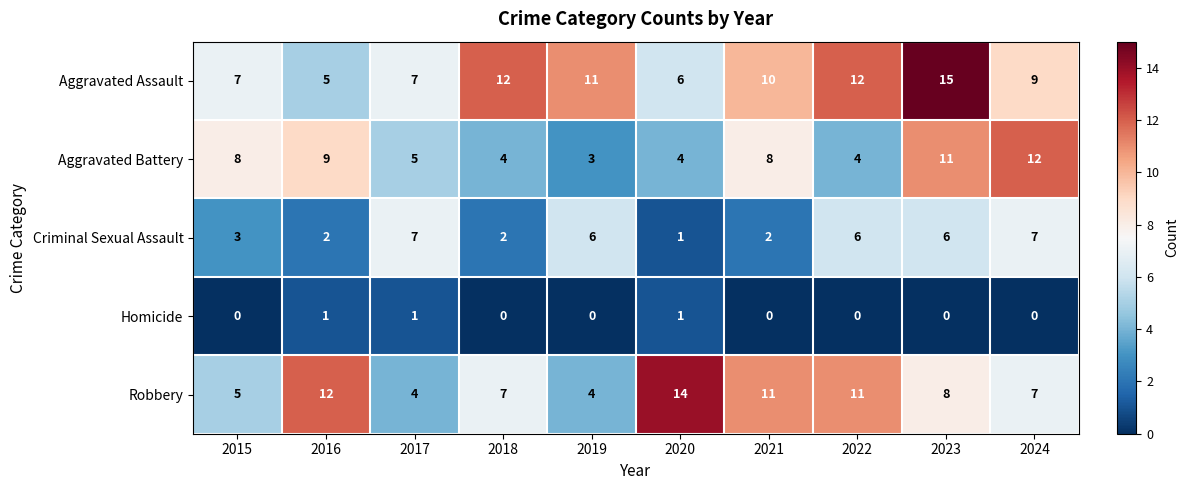

What is the approximate value of Robbery at 2023, to the nearest 5?

10